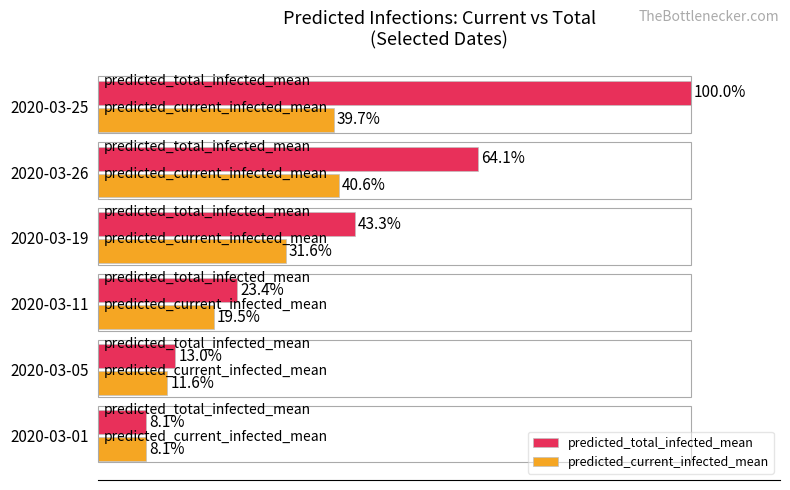

Which series has the largest range (max minus min)?

predicted_total_infected_mean